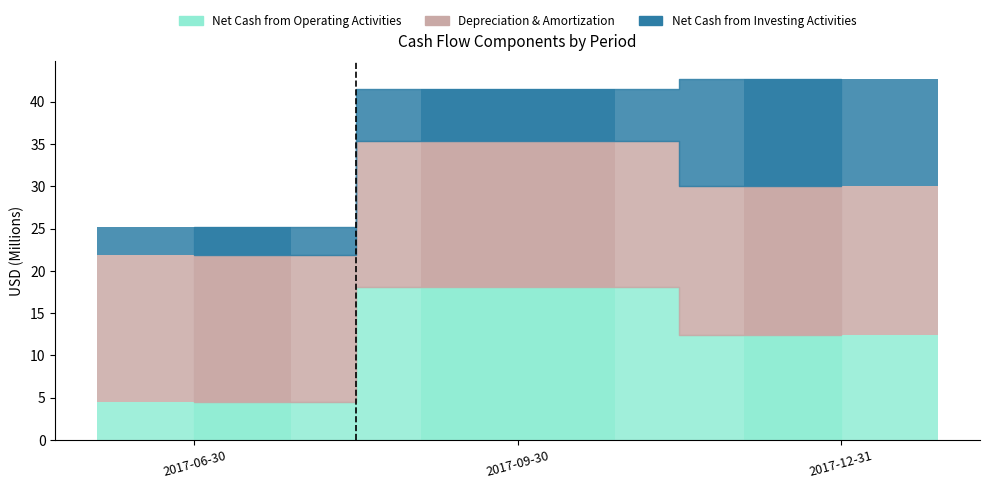

What is the label of the 1st bar from the right?

2017-12-31